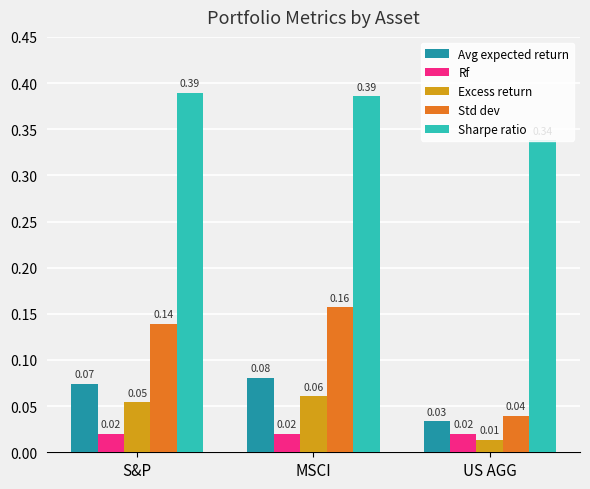

What is the sum of the Sharpe ratio values at MSCI and S&P?

0.8